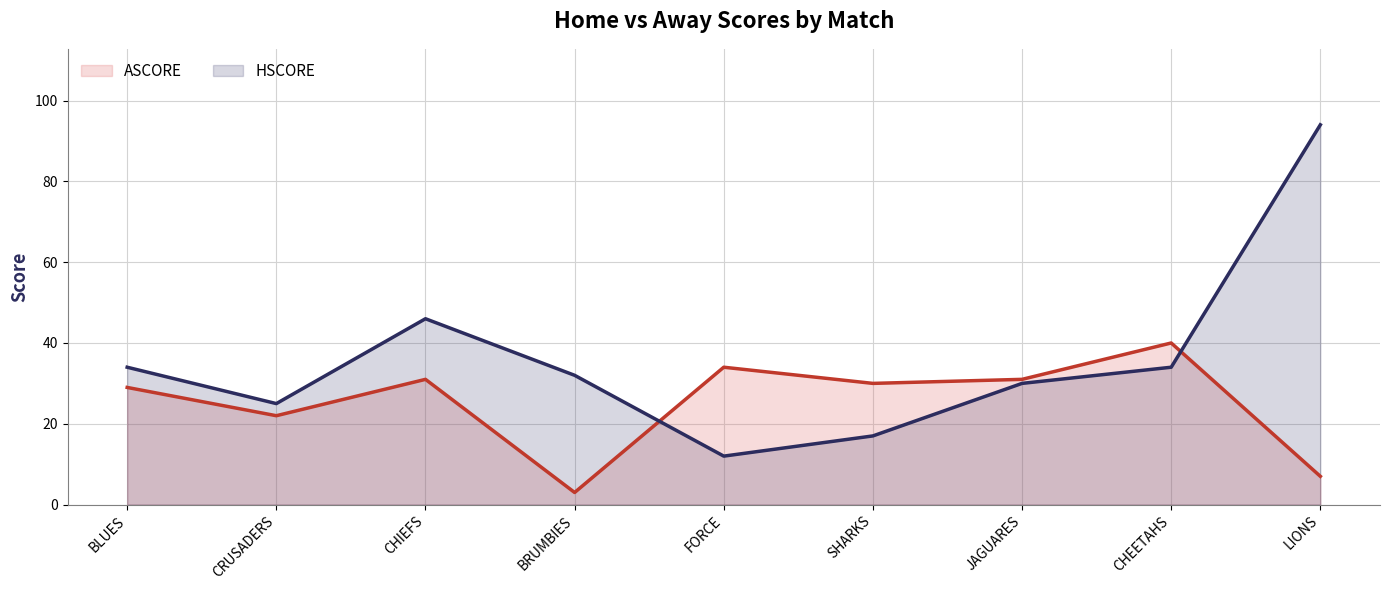

Reading right to left, list all the values displayed in this chart.

ASCORE: 7	40	31	30	34	3	31	22	29
HSCORE: 94	34	30	17	12	32	46	25	34